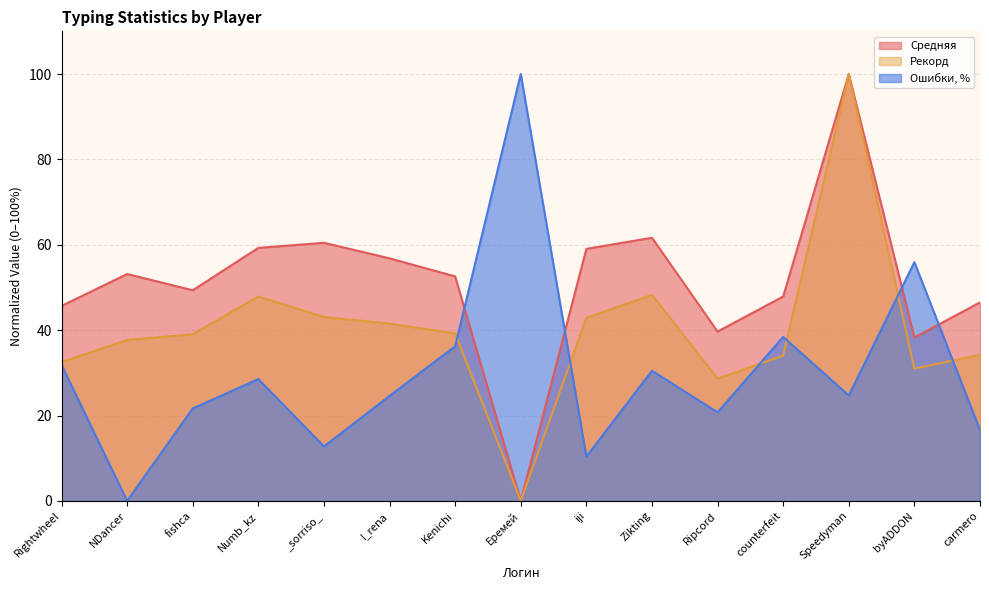

True or false: Рекорд and Средняя cross at least once.

False